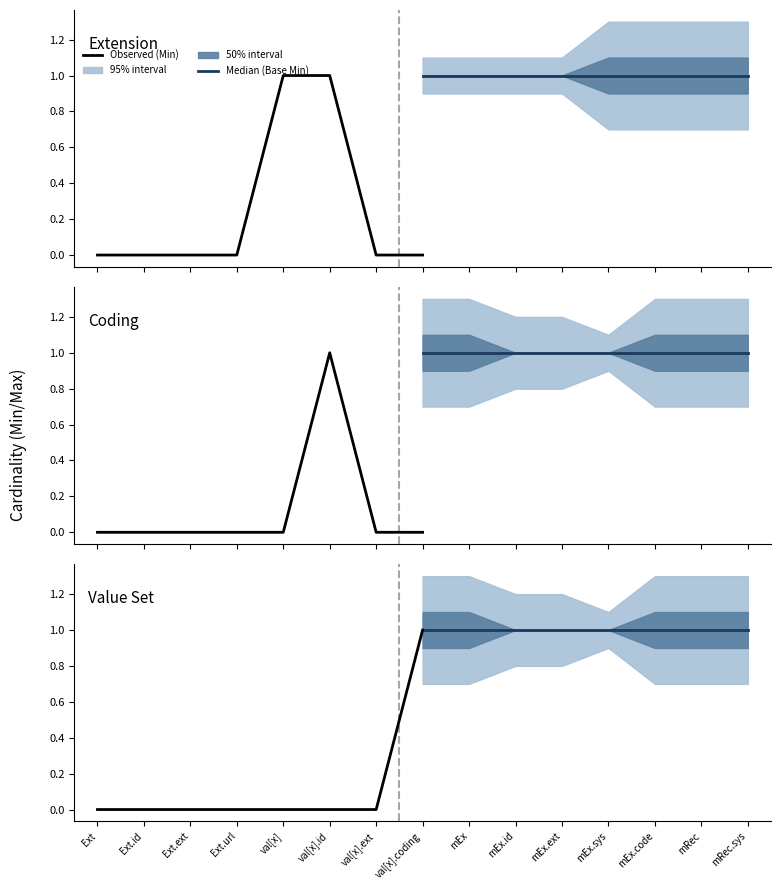

True or false: Observed has more than 2 points higher than both neighbors.

False